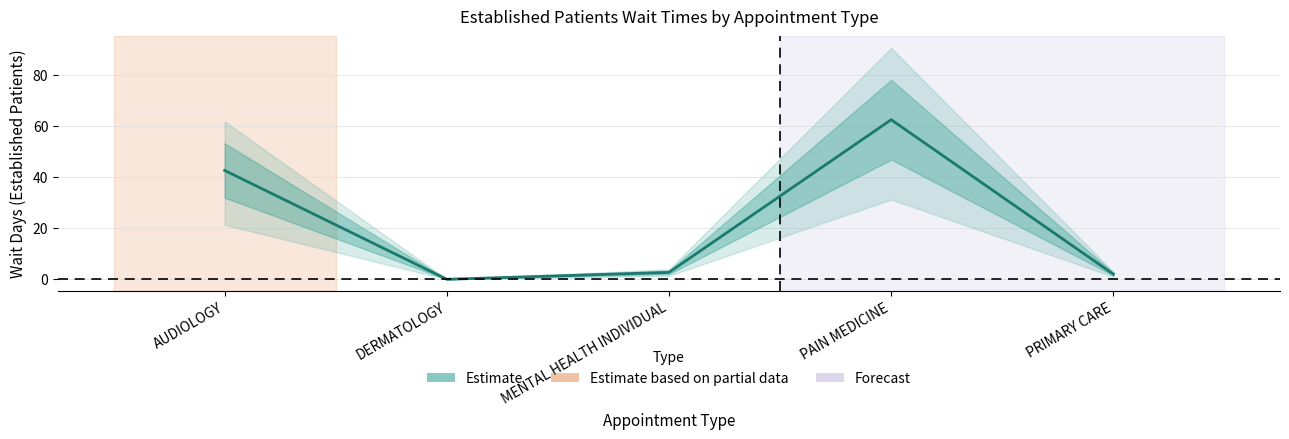

Between PAIN MEDICINE and MENTAL HEALTH INDIVIDUAL, which is larger?

PAIN MEDICINE